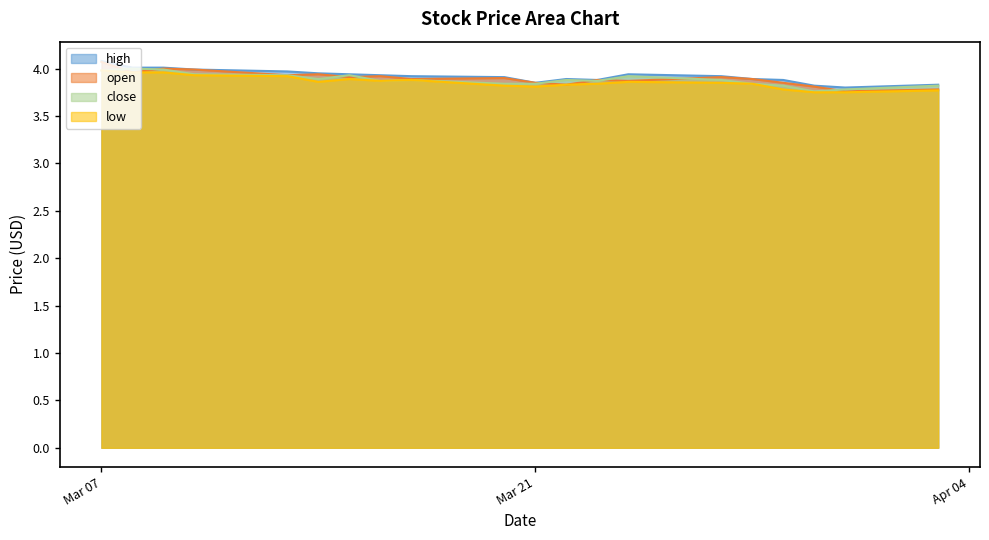

What is the minimum value shown in the chart?

3.8